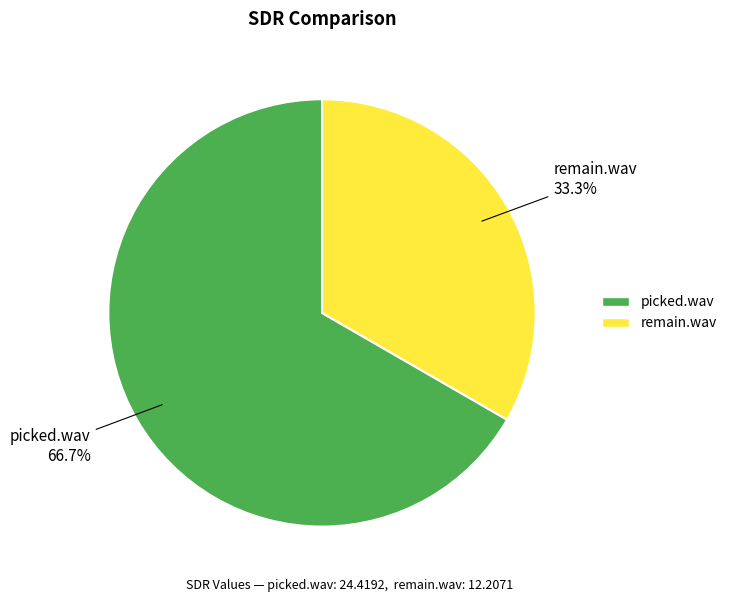

To the nearest percent, what is the difference between the picked.wav and remain.wav slice percentages?

33%